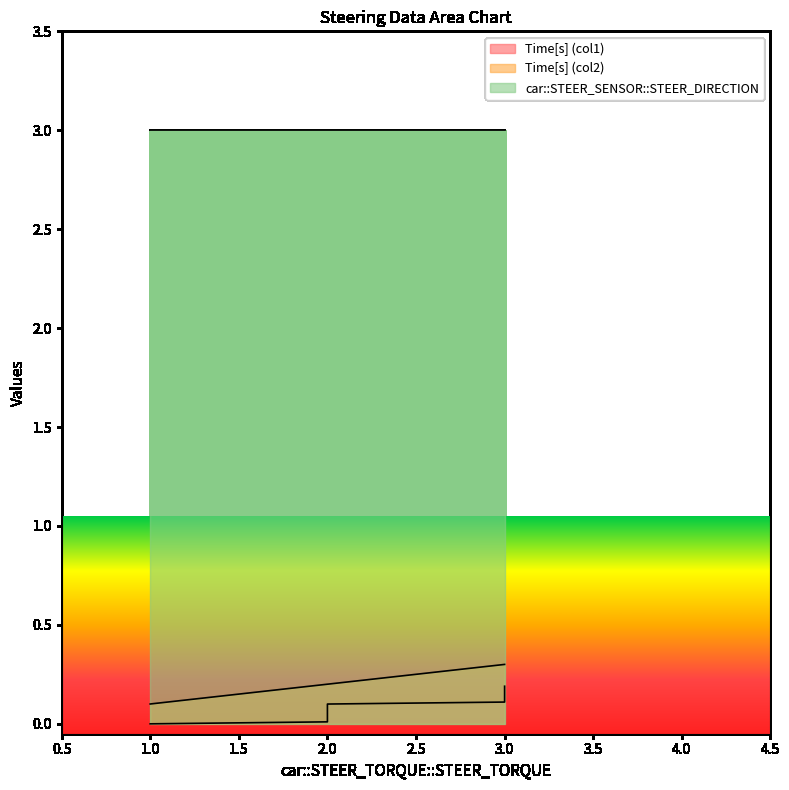

What is the difference between the maximum and minimum values in the Time[s] (col2) series?

0.2